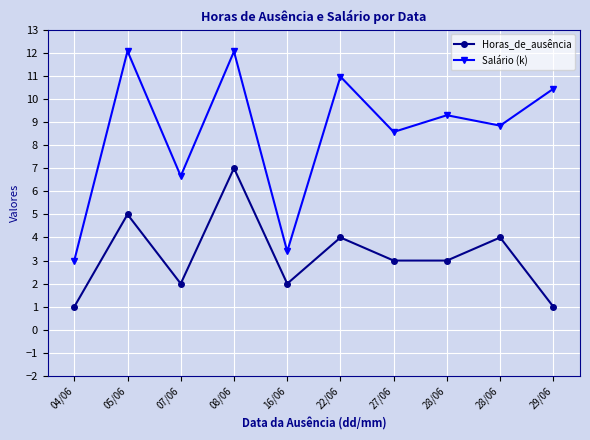

How many distinct data groups are displayed?

2